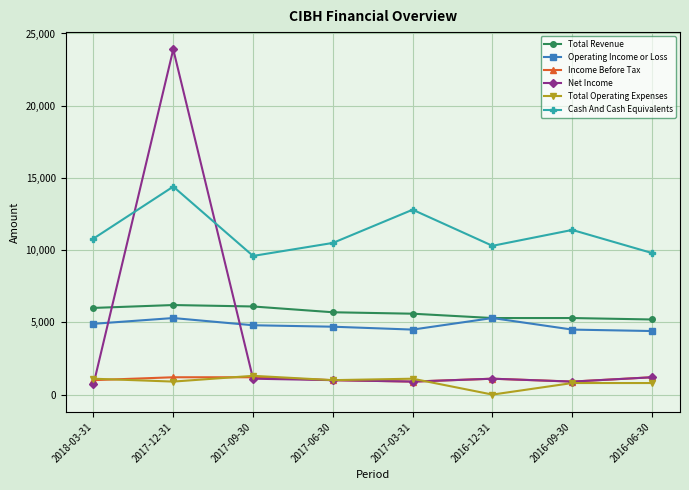

Is the value of Cash And Cash Equivalents at 2016-09-30 greater than the value of Income Before Tax at 2016-09-30?

Yes